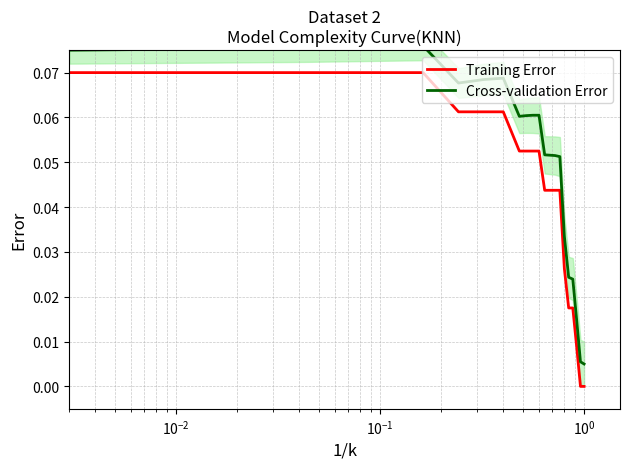

Is this an area chart (filled region under the line)?

No